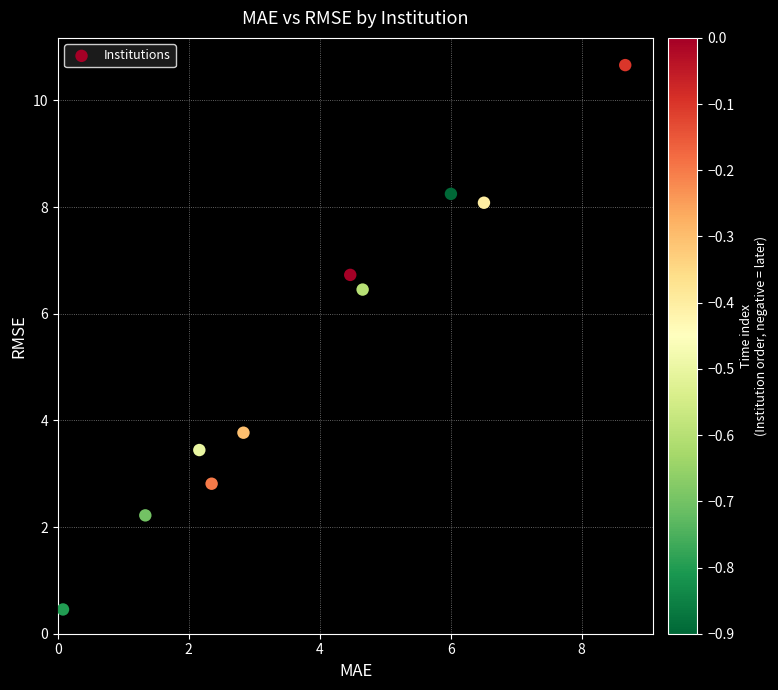

What Y value in the scatter plot is closest to 5?

3.8